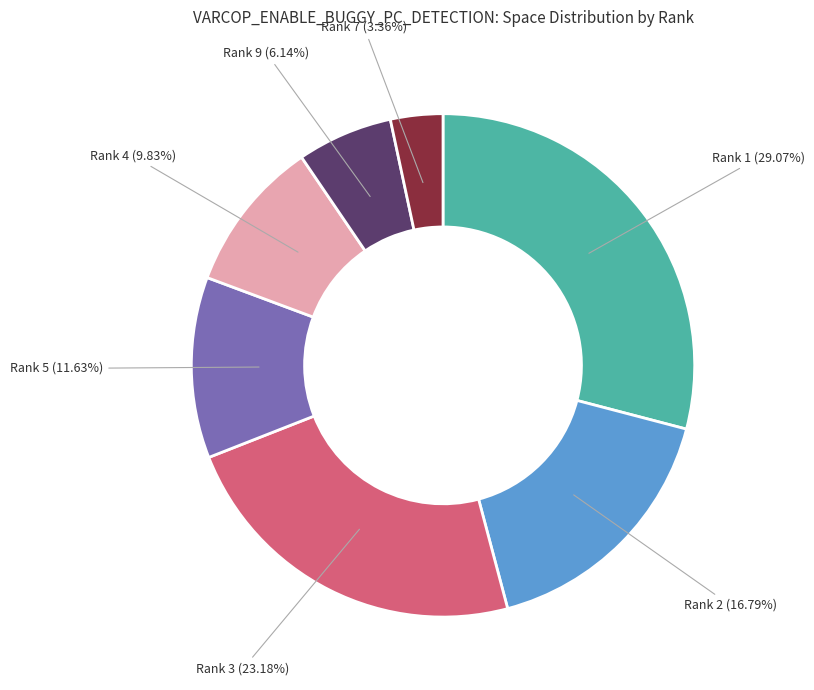

Between Rank 5 and Rank 7, which is larger?

Rank 5